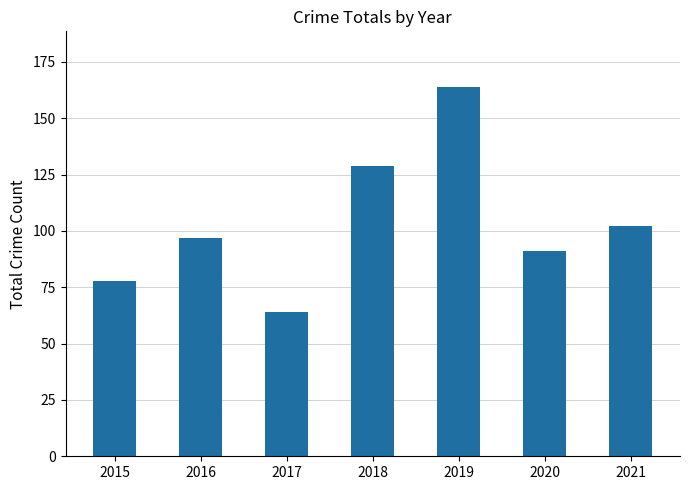

How many bars are there in total?

7